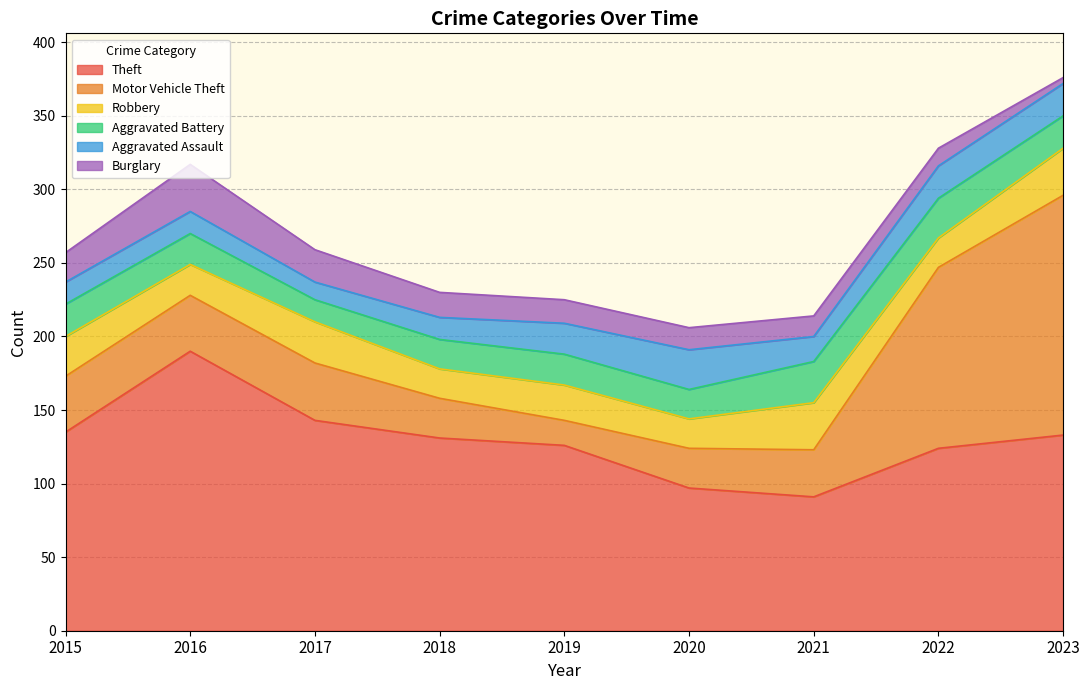

What is the lowest value of the Aggravated Battery series?

15